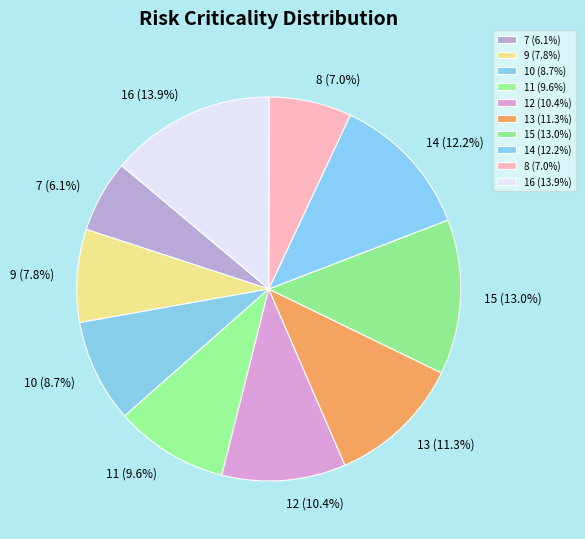

Do 13 and 10 together represent more than half of the pie?

No